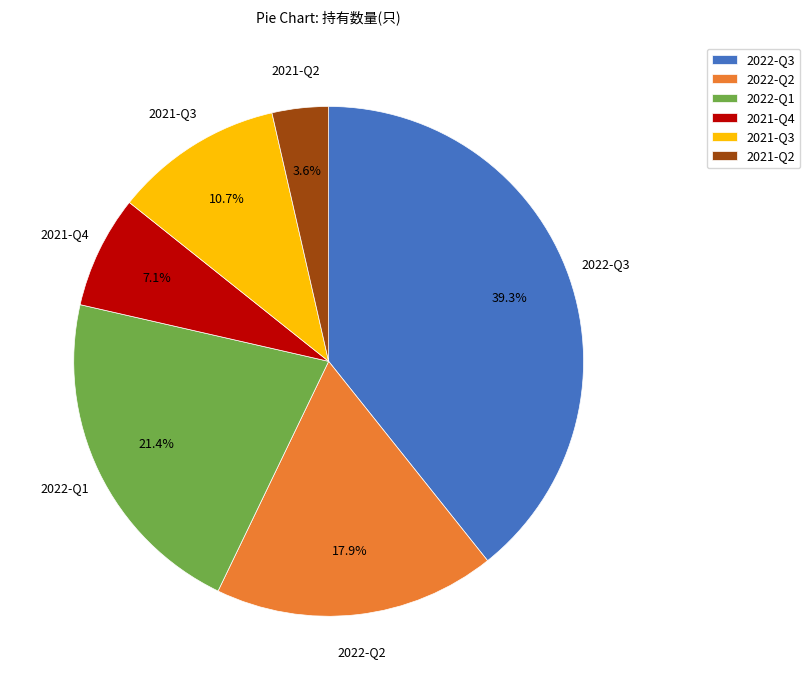

Between 2022-Q1 and 2021-Q3, which is larger?

2022-Q1